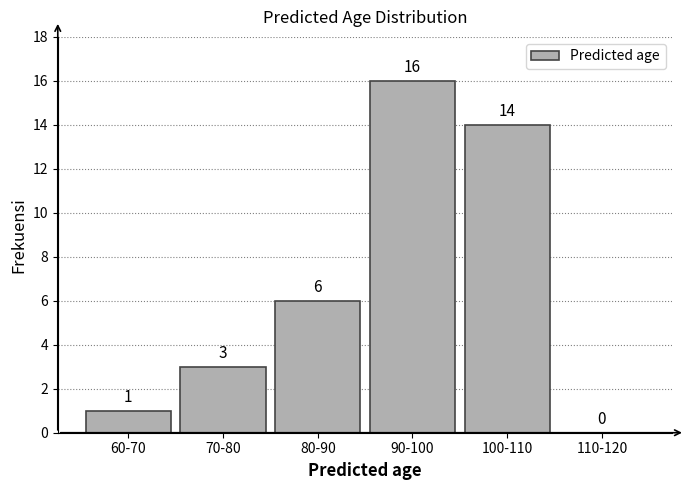

Reading left to right, what are all the values shown in this chart?

60-70=1	70-80=3	80-90=6	90-100=16	100-110=14	110-120=0